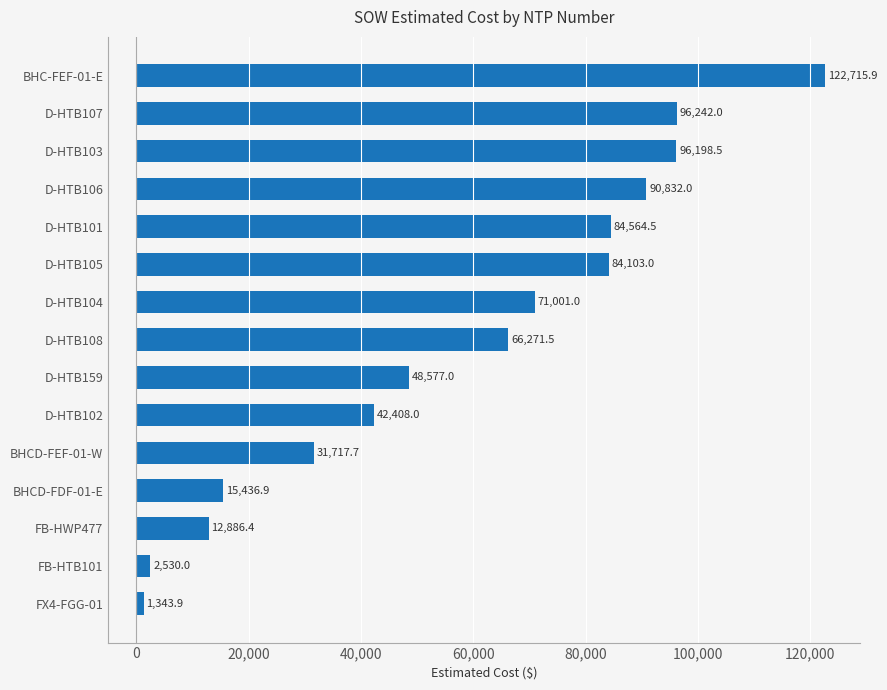

Rank the categories by value from lowest to highest.

FX4-FGG-01, FB-HTB101, FB-HWP477, BHCD-FDF-01-E, BHCD-FEF-01-W, D-HTB102, D-HTB159, D-HTB108, D-HTB104, D-HTB105, D-HTB101, D-HTB106, D-HTB103, D-HTB107, BHC-FEF-01-E